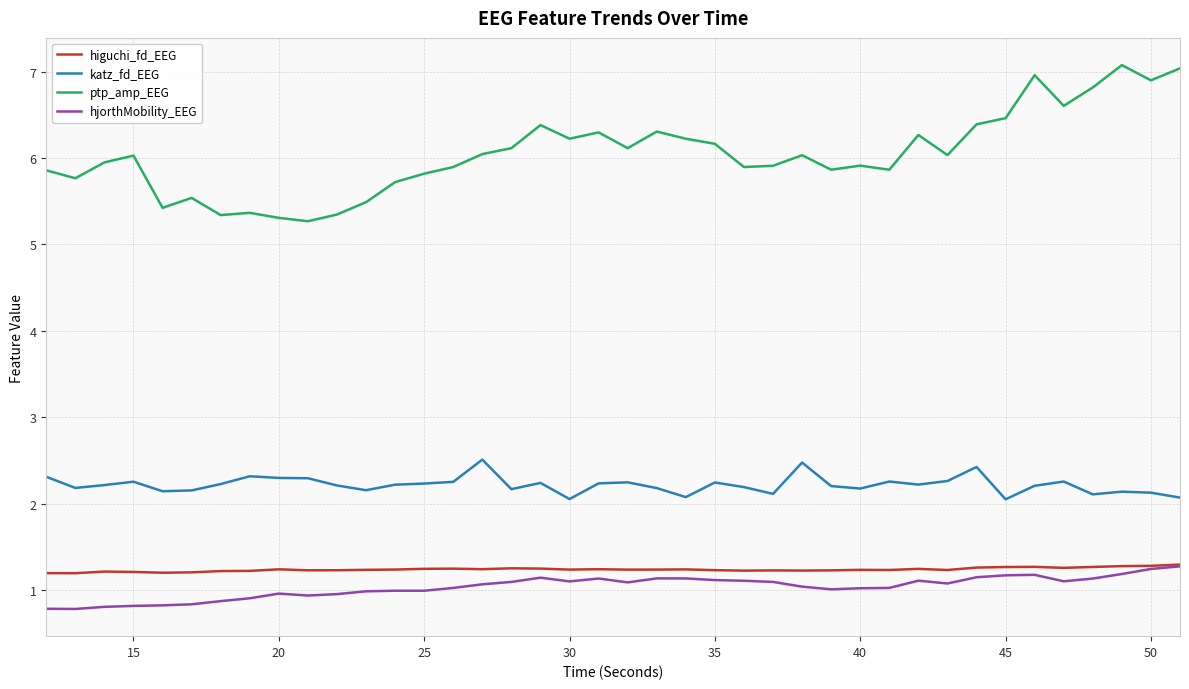

True or false: hjorthMobility_EEG and katz_fd_EEG intersect in this chart.

False